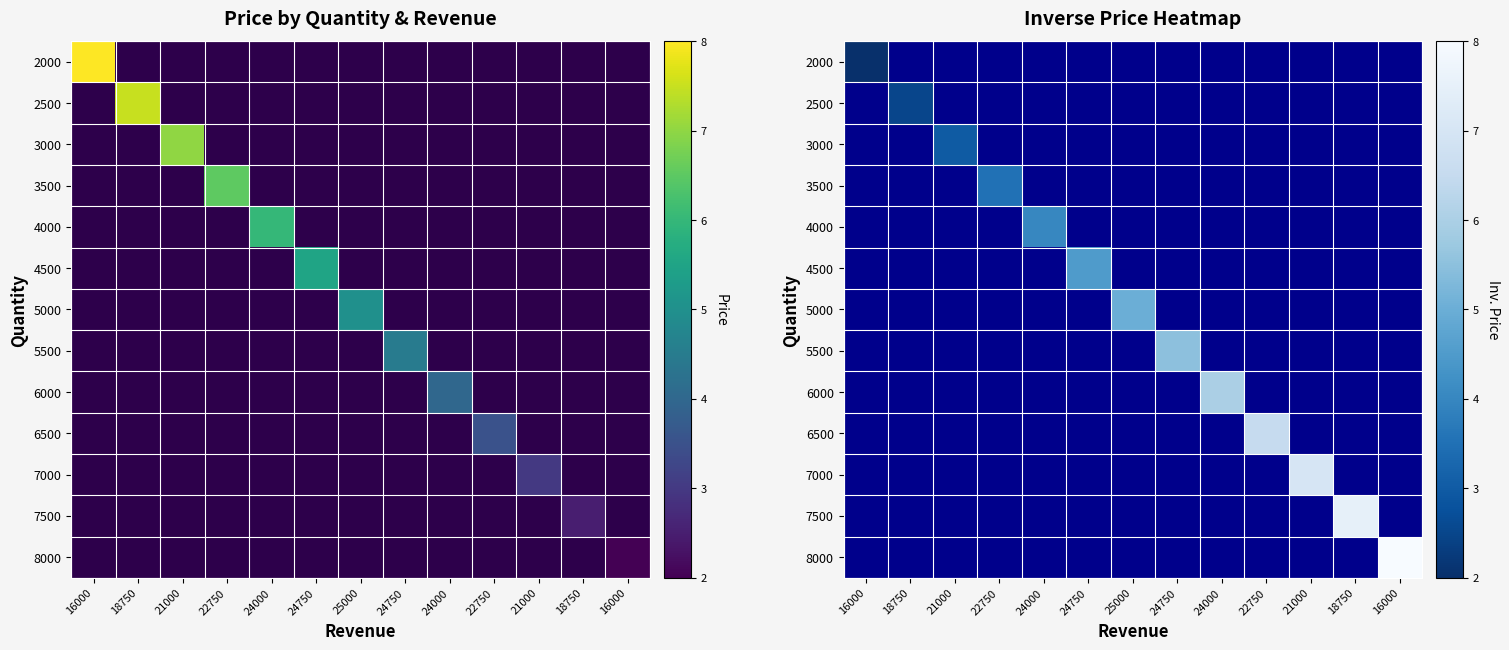

What is the minimum value for 2000?

2.0